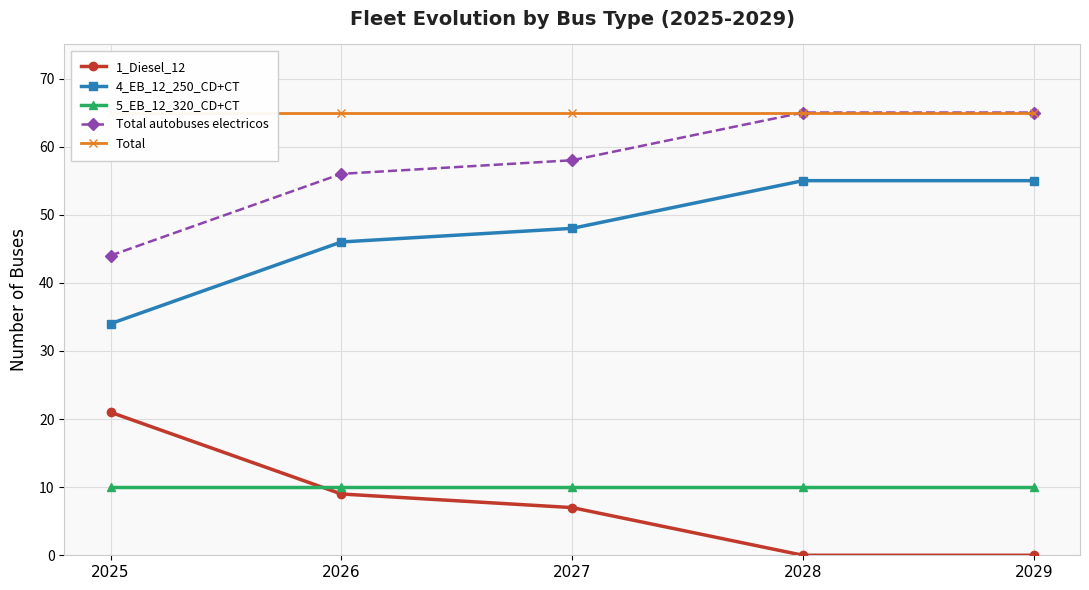

How many categories are shown in the chart?

5